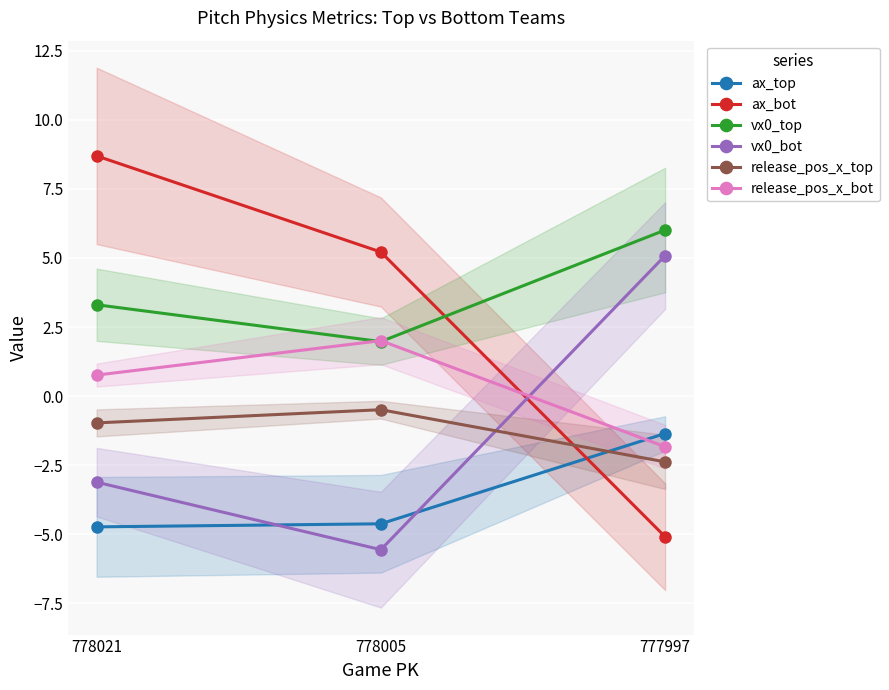

What is the difference between the maximum and minimum values in the ax_top series?

3.4